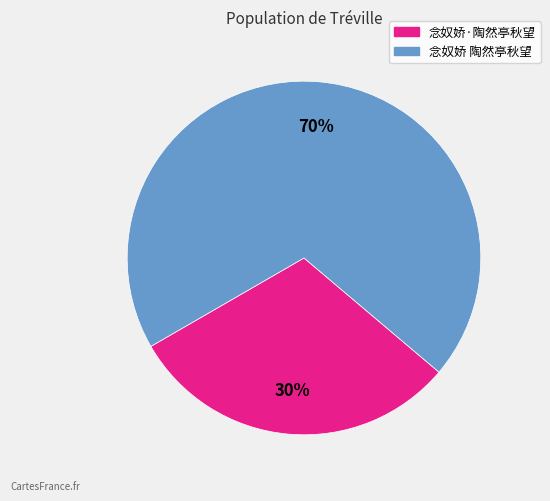

How many slices are in this pie chart?

2